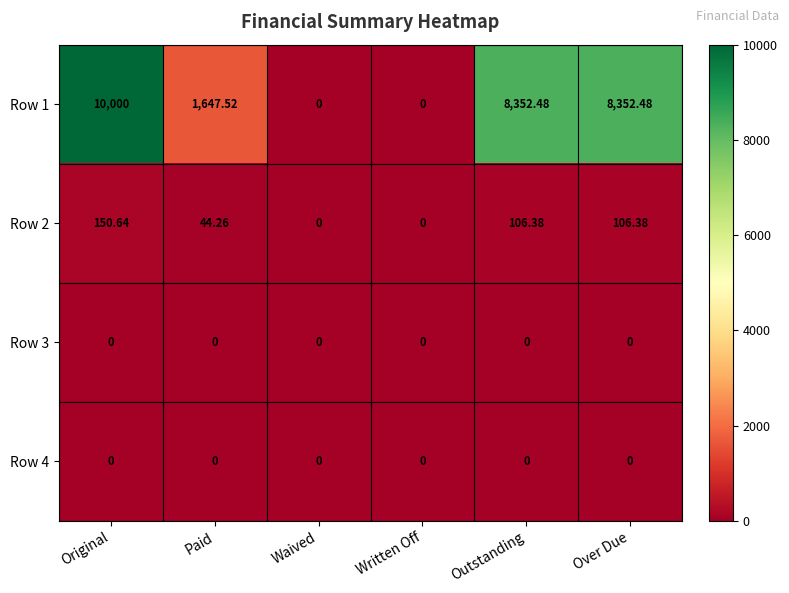

What is the maximum value shown in the chart?

10000.0